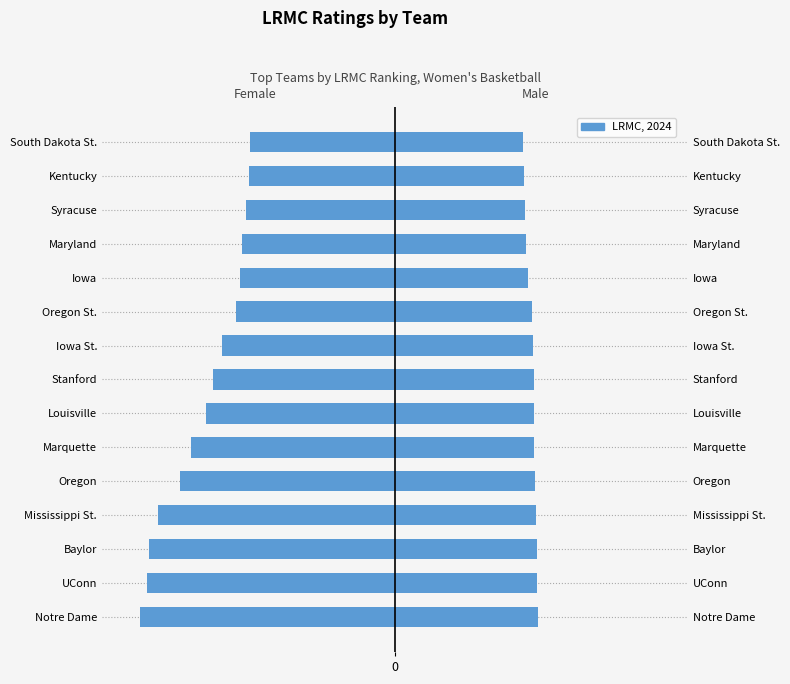

The value of Male at Baylor is 5.2. True or false?

True